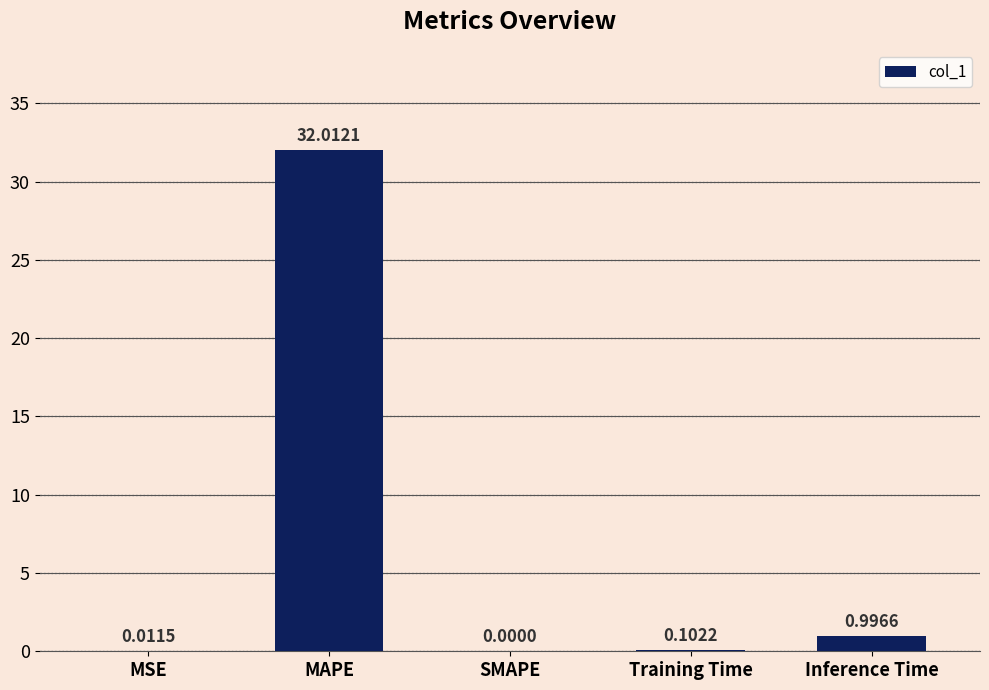

At which label is the value closest to 16?

Inference Time